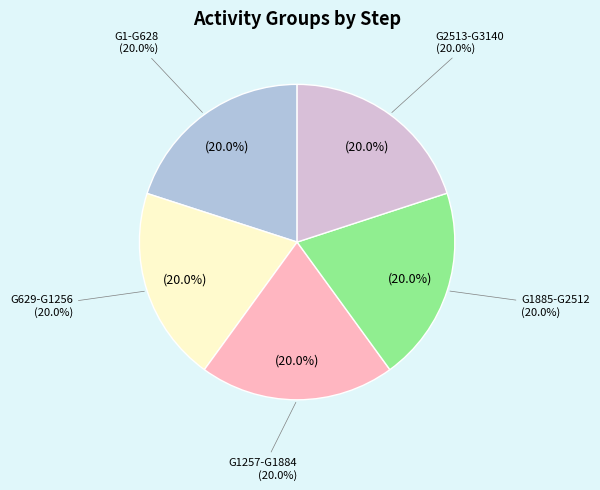

Is it true that G5025-G5652 is 1% of the pie?

False